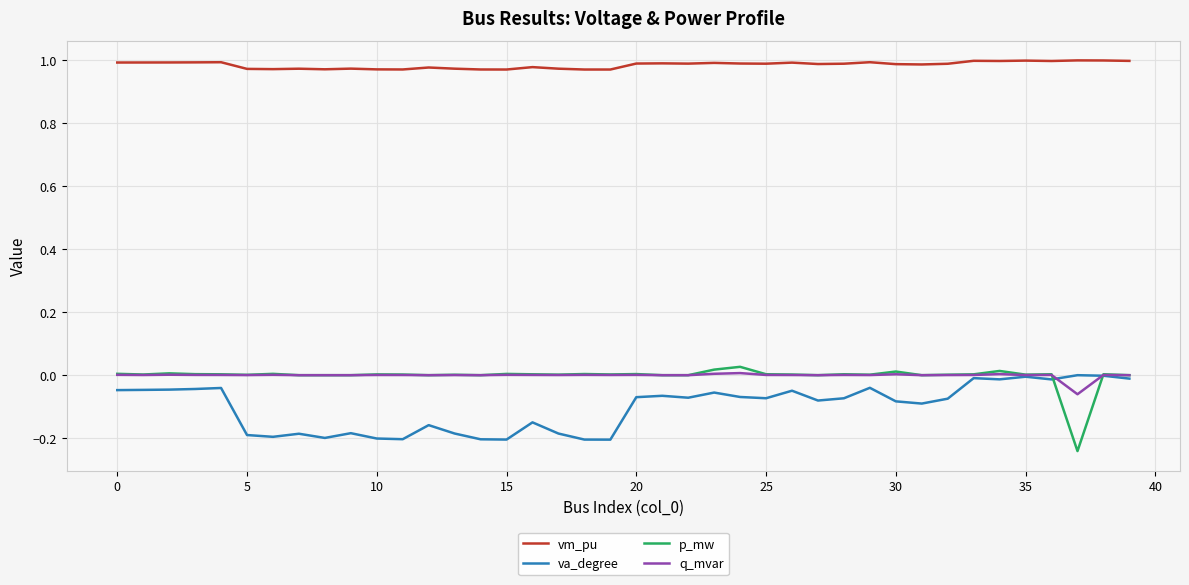

Which series has the largest total across all categories?

vm_pu